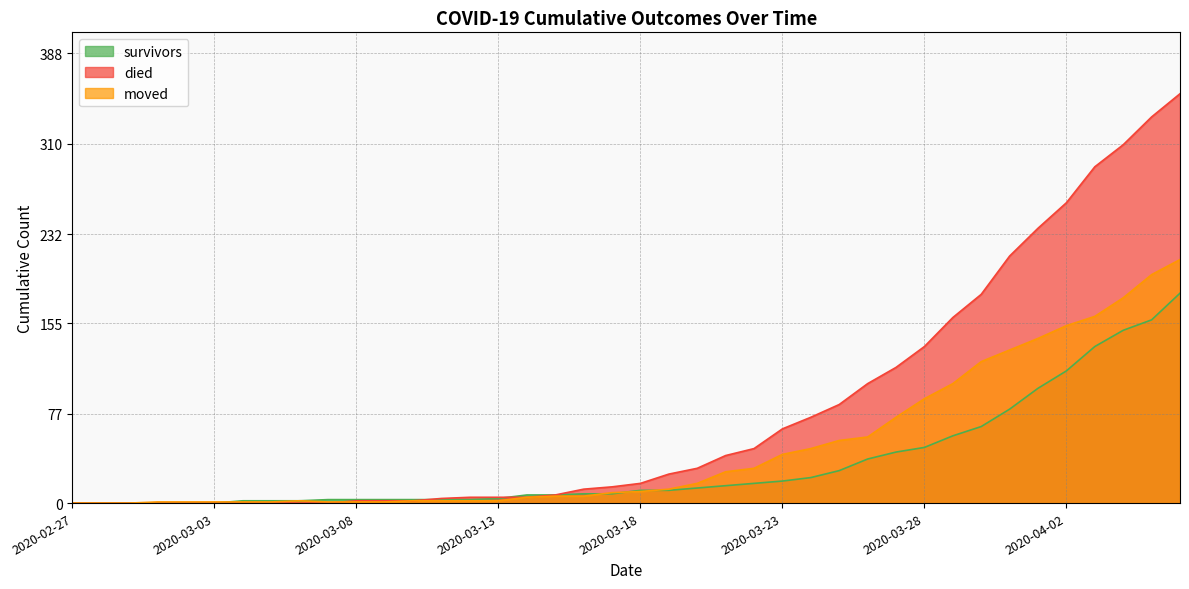

How many values in survivors are above zero?

34